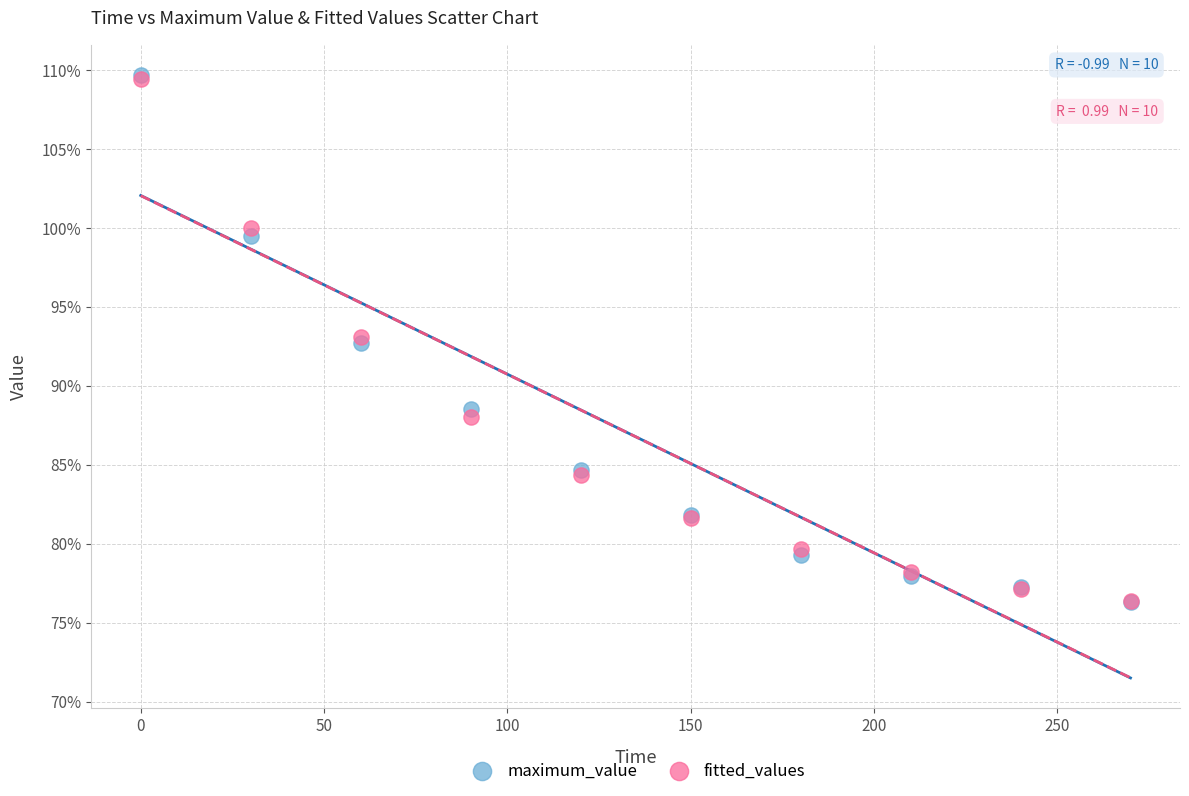

What are all the series names shown in the legend?

maximum_value, fitted_values